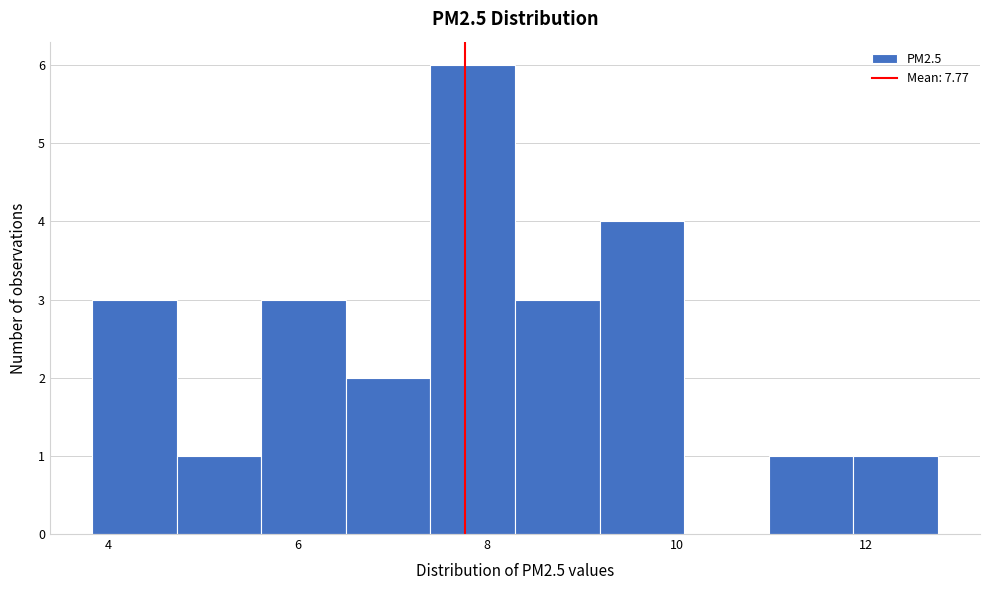

Reading left to right, transcribe this chart: for each bar, give the range it covers on the x-axis and its height. Neither the bar edges nor the heights are printed on the chart, so give them approximately, as read against the axes.

3.8 to 4.8: 3
4.8 to 5.6: 1
5.6 to 6.6: 3
6.6 to 7.4: 2
7.4 to 8.2: 6
8.2 to 9.2: 3
9.2 to 10.0: 4
10.0 to 11.0: 0
11.0 to 11.8: 1
11.8 to 12.8: 1